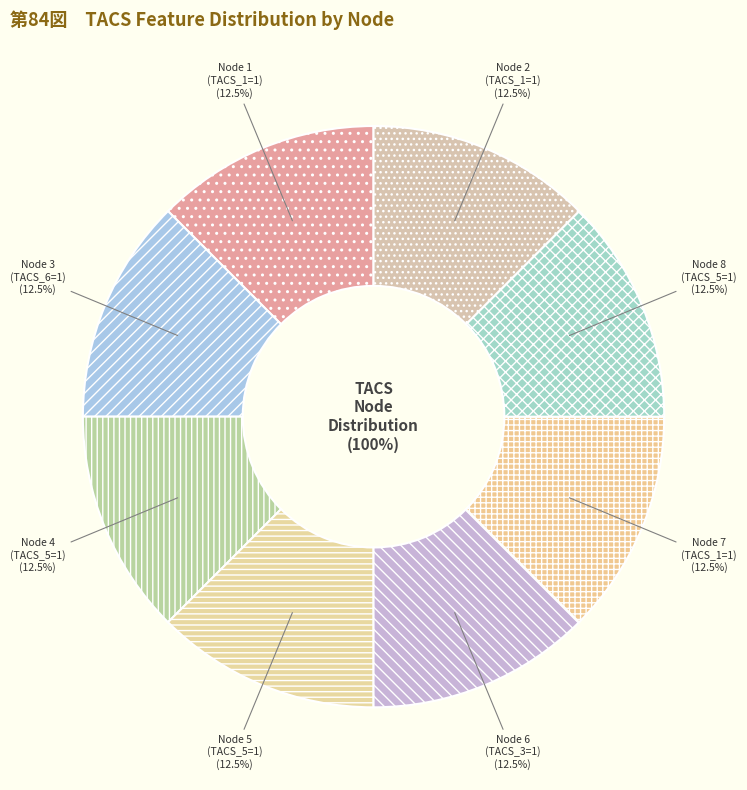

What is the smallest slice in the pie chart?

Node 6